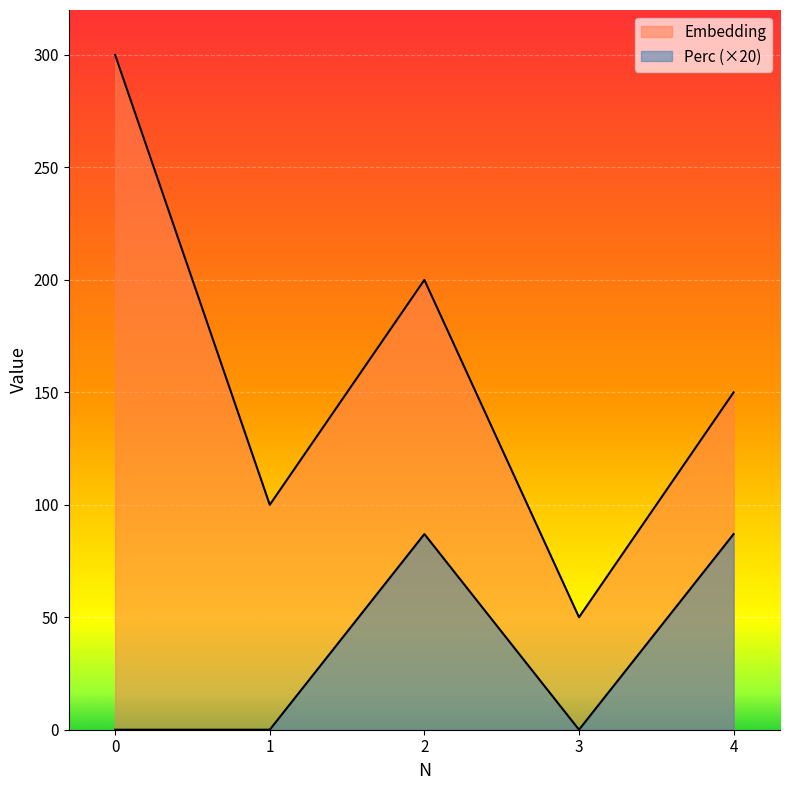

What is the difference between the second highest and second lowest values in the Embedding series?

100